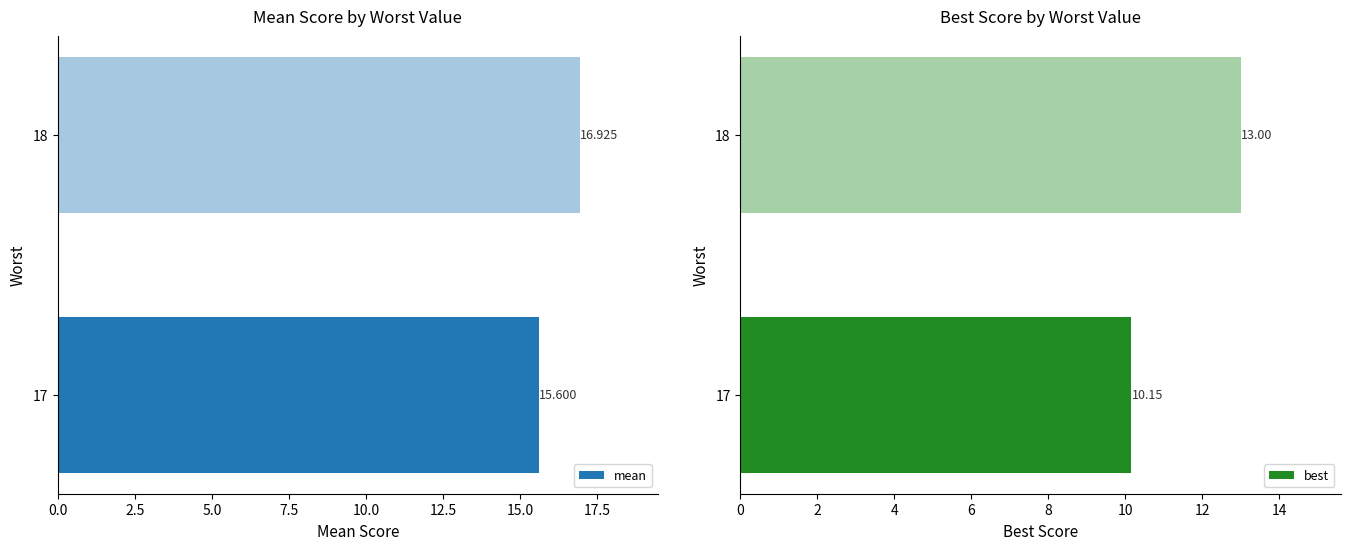

What is the value of the best bar at the 1st from the left?

10.2